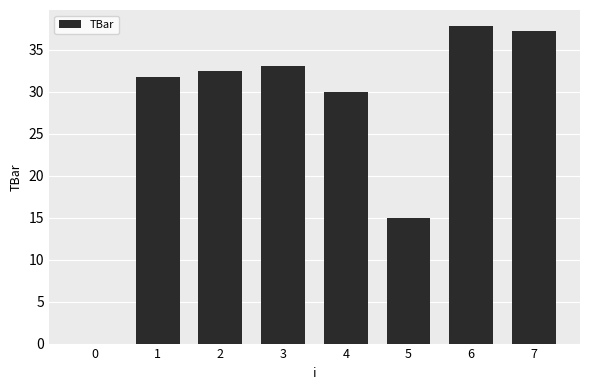

True or false: the data shows 15.0 at 5.

True